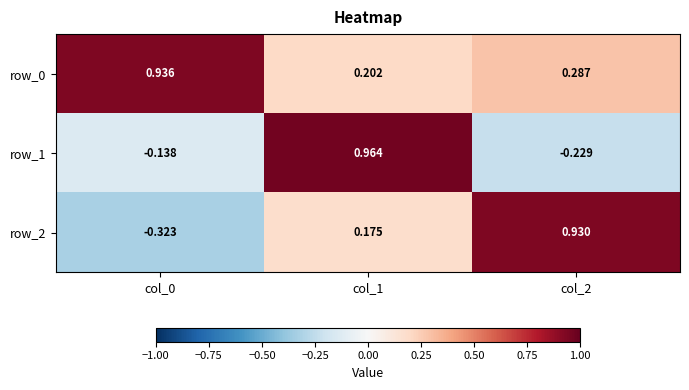

Is the value of row_0 at col_0 greater than the value of row_1 at col_1?

No